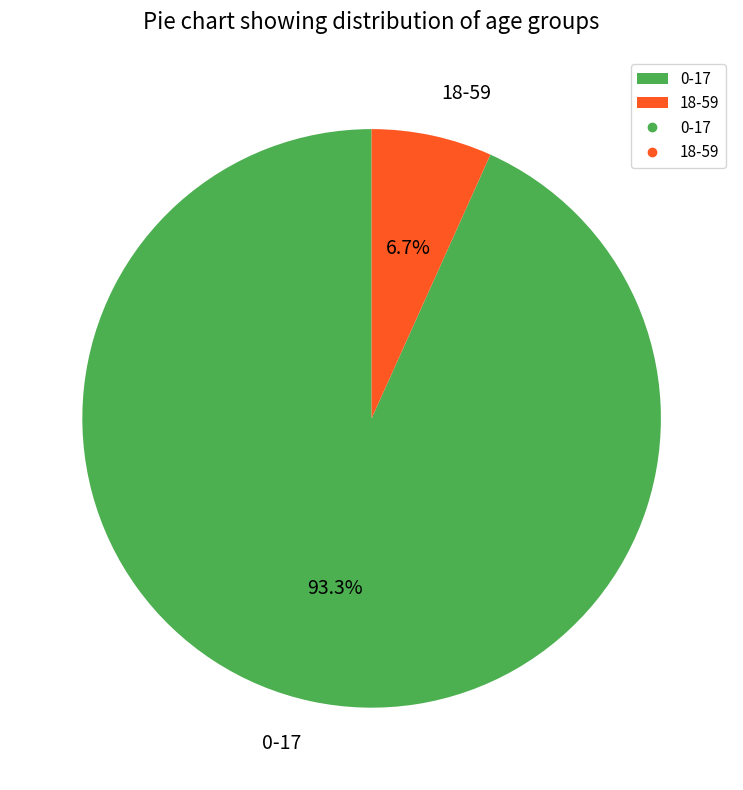

Does 18-59 represent more than half of the total?

No